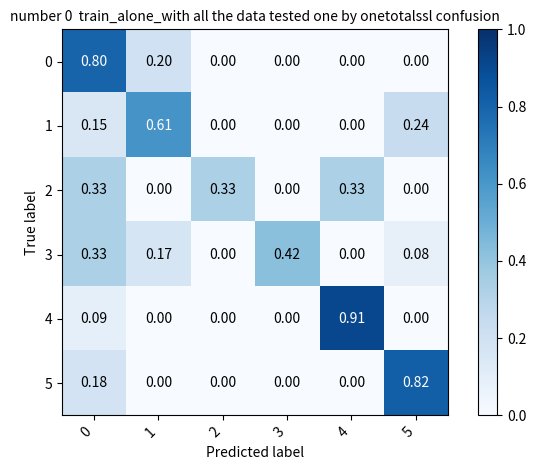

Is the value of 5 at 5 greater than the value of 0 at 5?

Yes